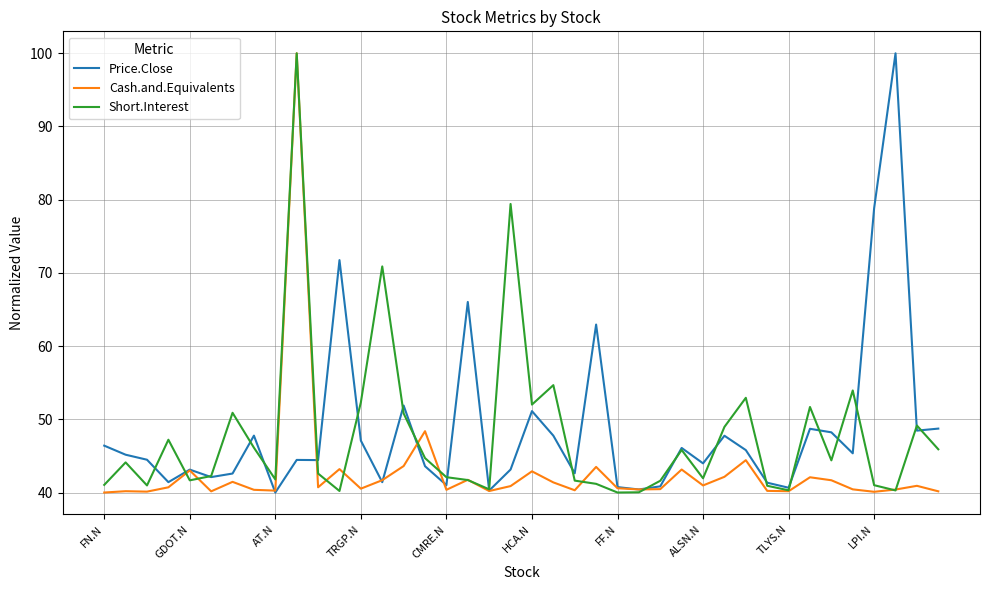

Does the chart have visible grid lines?

Yes